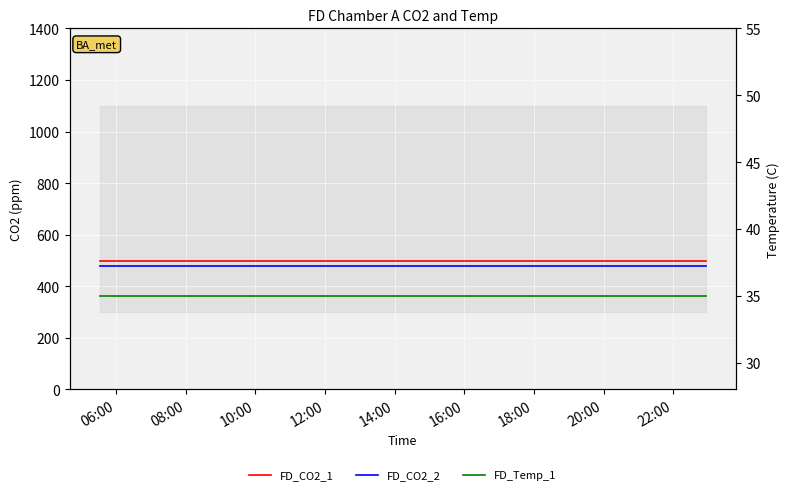

True or false: FD_CO2_2 and FD_CO2_1 cross at least once.

False